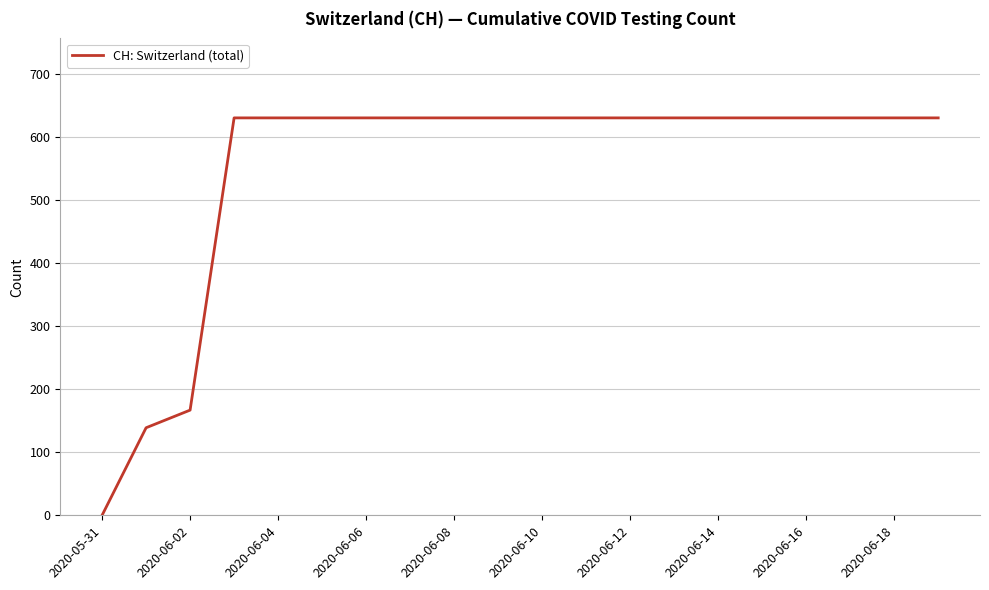

What is the greatest value displayed?

631